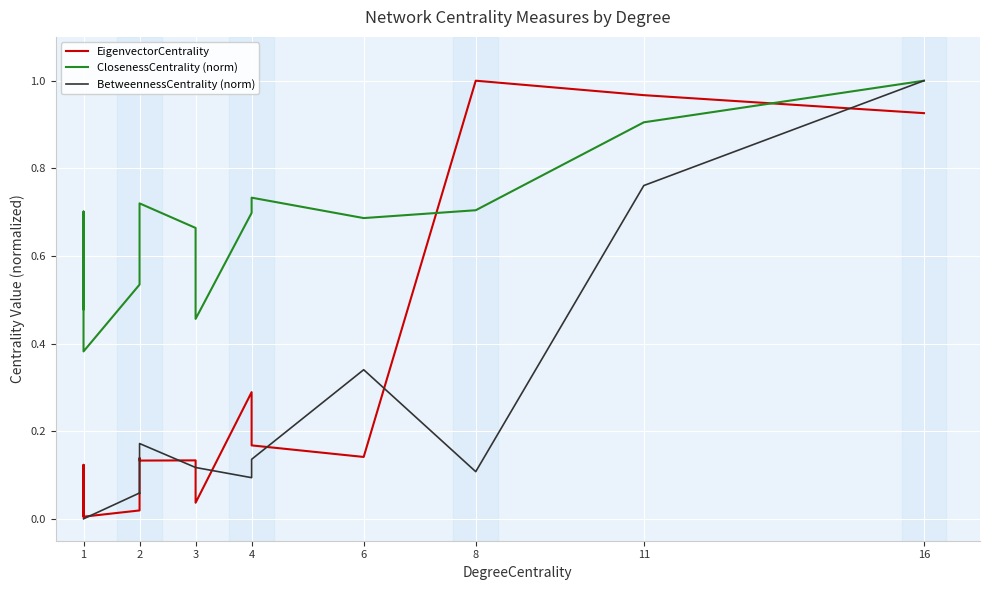

After their last crossing, which series has the higher values: BetweennessCentrality (norm) or EigenvectorCentrality?

BetweennessCentrality (norm)